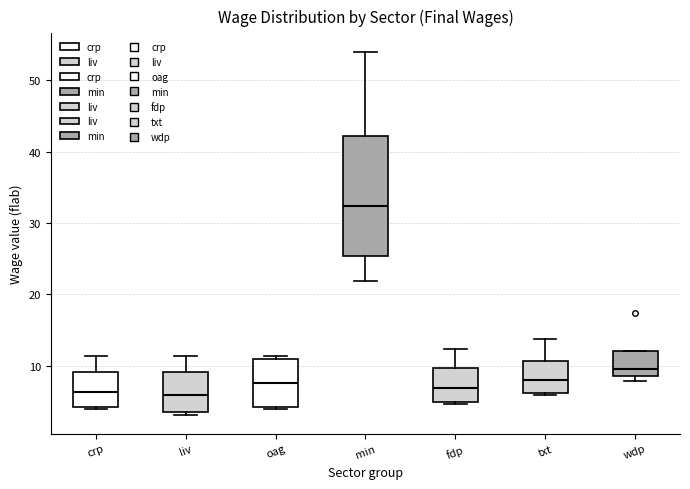

Reading left to right, transcribe this box plot: for each box, give where its median line is, the range the box spans, and where its two whiskers end, as read against the y-axis. The values are not printed on the chart, so give them approximately, as read against the axis.

crp: median 6, box 4 to 9, whiskers 4 (just below the box's lower edge) to 11
liv: median 6, box 3 to 9, whiskers 3 (just below the box's lower edge) to 11
oag: median 8, box 4 to 11, whiskers 4 (just below the box's lower edge) to 11 (just above the box's upper edge)
min: median 32, box 25 to 42, whiskers 22 to 54
fdp: median 7, box 5 to 10, whiskers 5 (just below the box's lower edge) to 12
txt: median 8, box 6 to 11, whiskers 6 to 14
wdp: median 10, box 9 to 12, whiskers 8 to 12